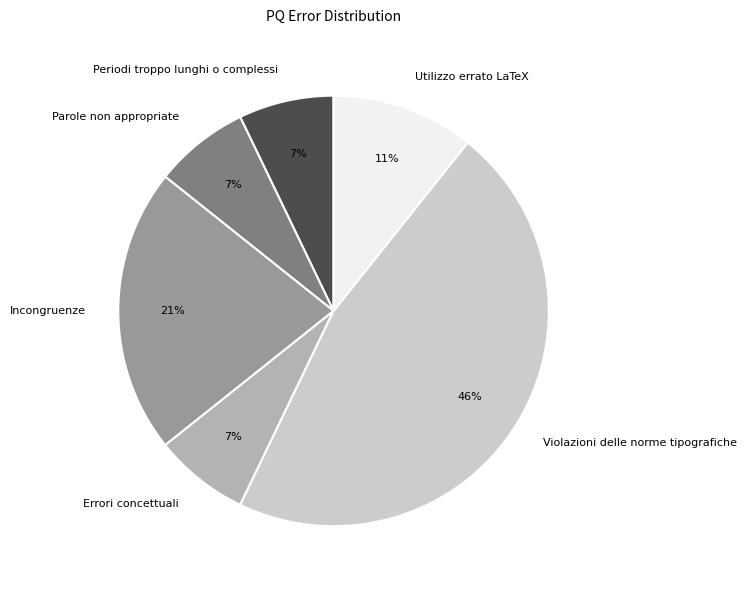

Is there any slice that represents more than half of the pie?

No